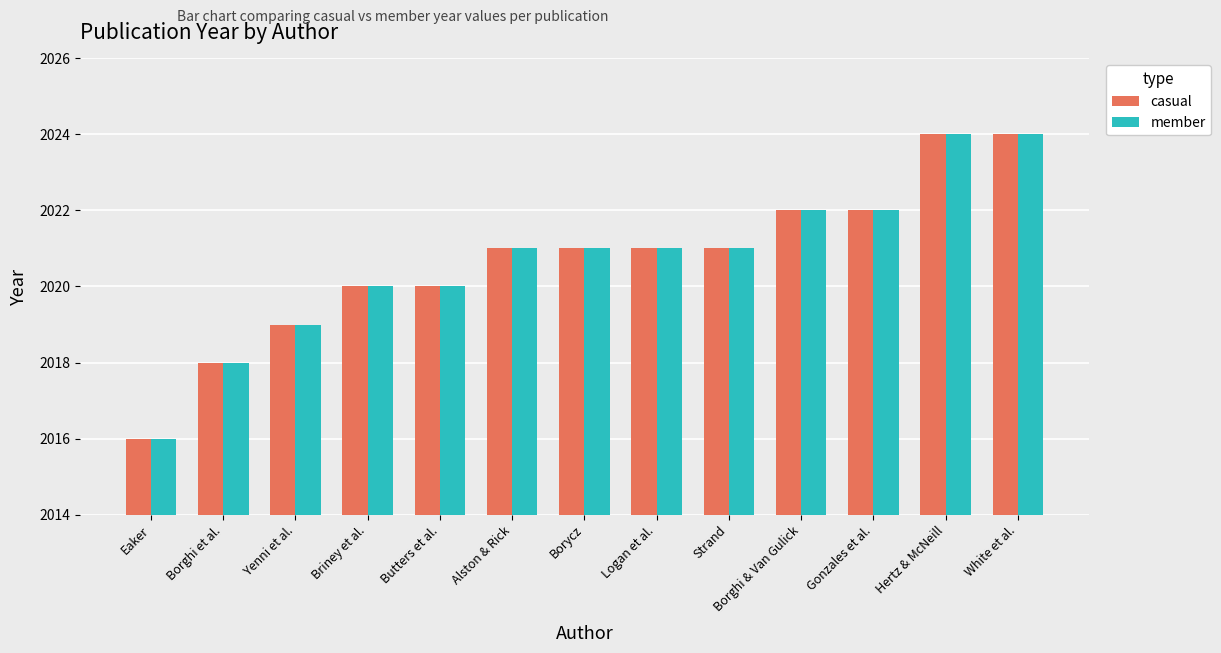

How many casual values are between 2020 and 2022?

8